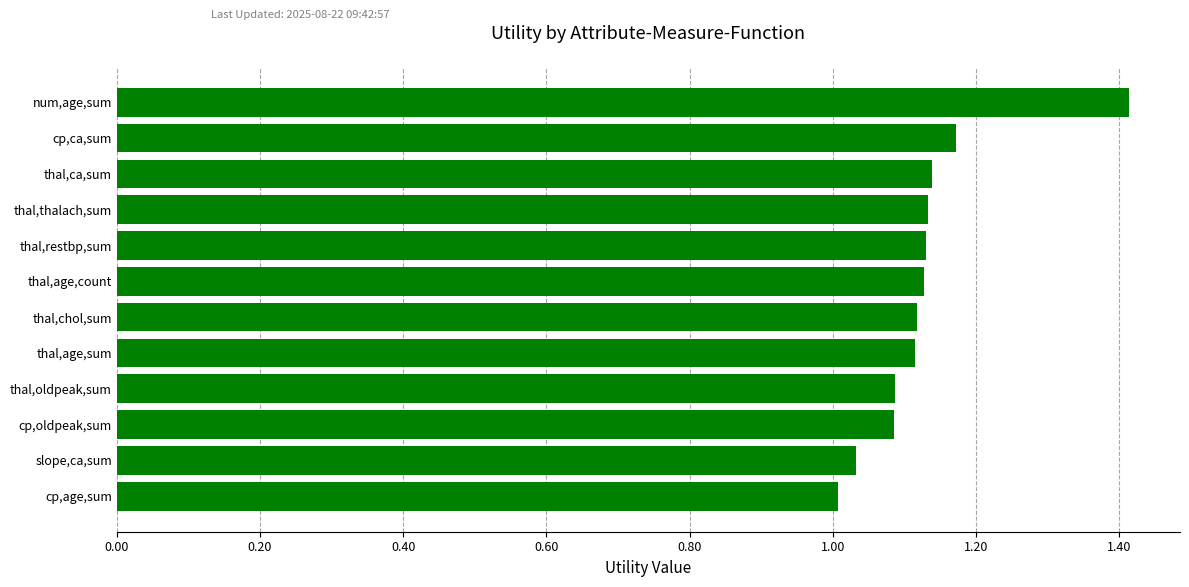

What is the change in value from cp,age,sum to thal,chol,sum?

+0.1